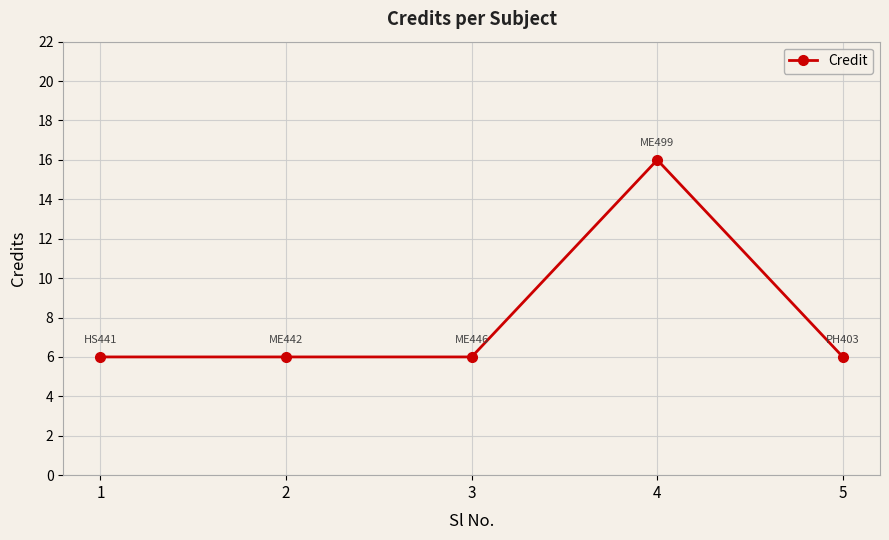

What value does the data have at 2, to the nearest 5?

5